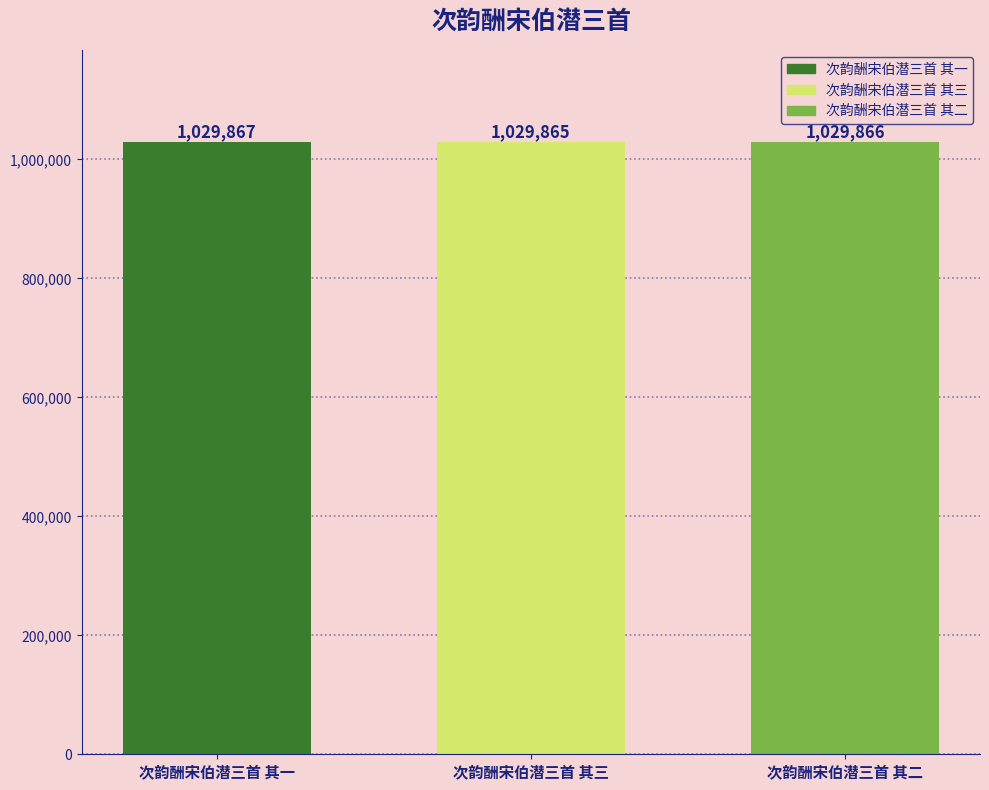

Which series has the largest range (max minus min)?

次韵酬宋伯潜三首 其一